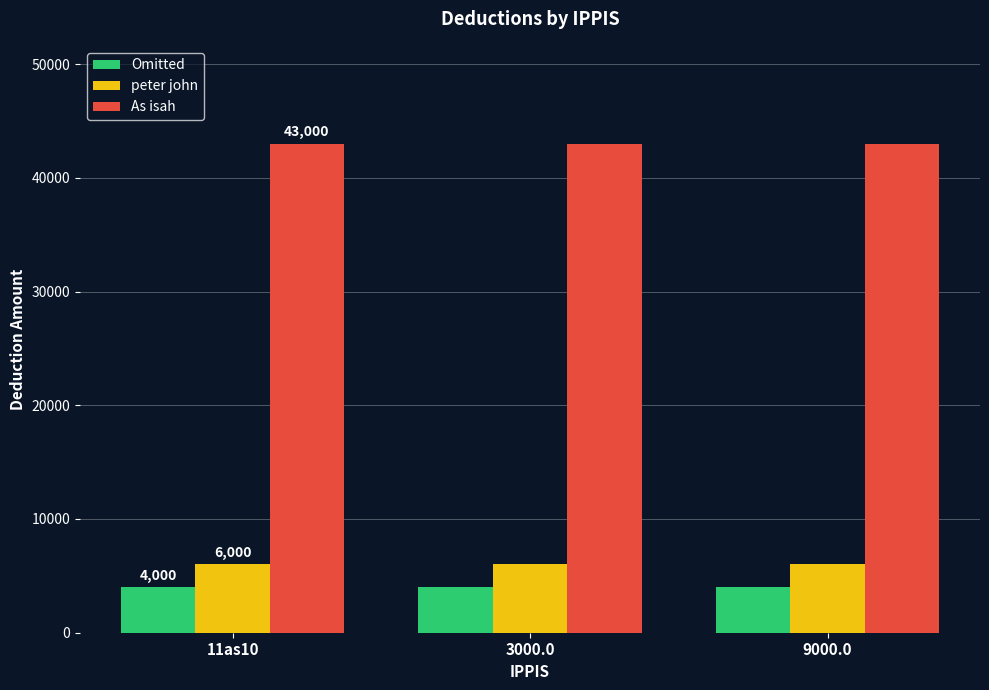

What is the minimum value for As isah?

43000